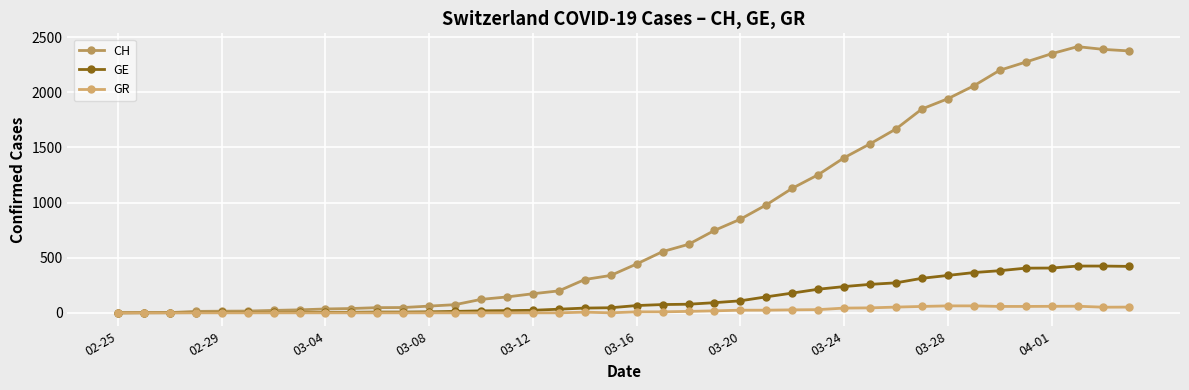

Which category has the lowest value across all series?

02-25